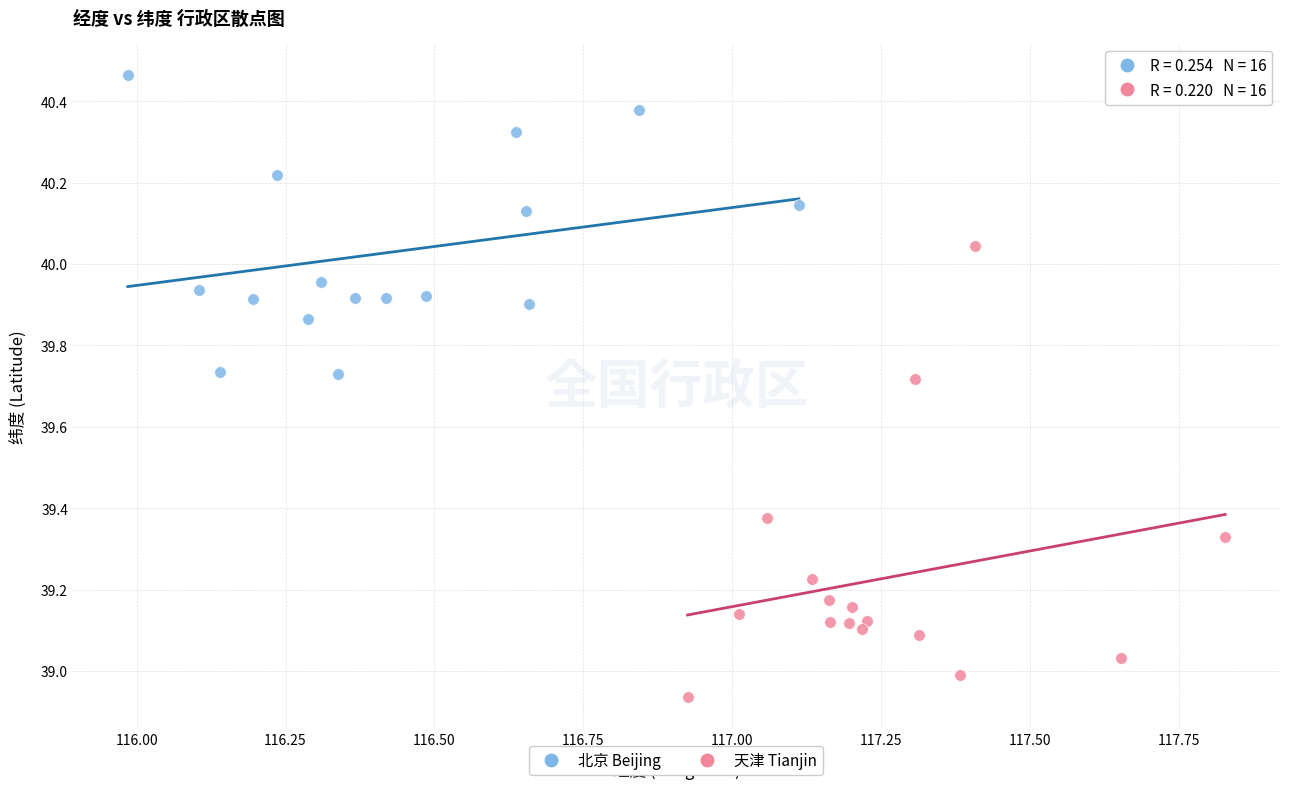

Which series reaches the minimum Y coordinate?

天津 Tianjin